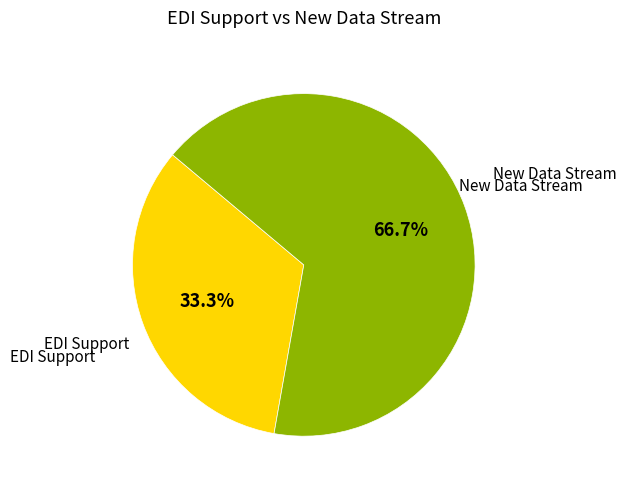

Is there a majority slice in this chart?

Yes